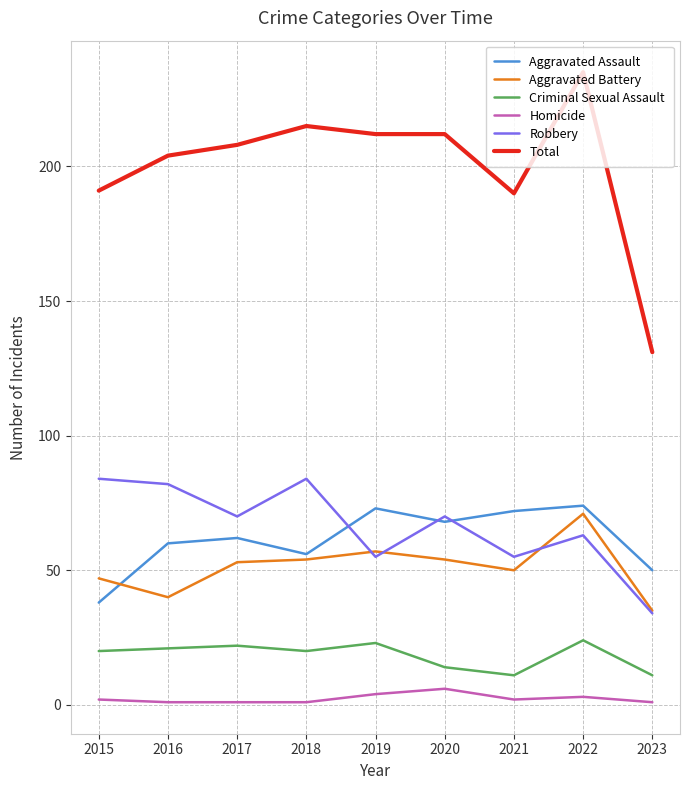

Which series changed the most between 2015 and 2022?

Total